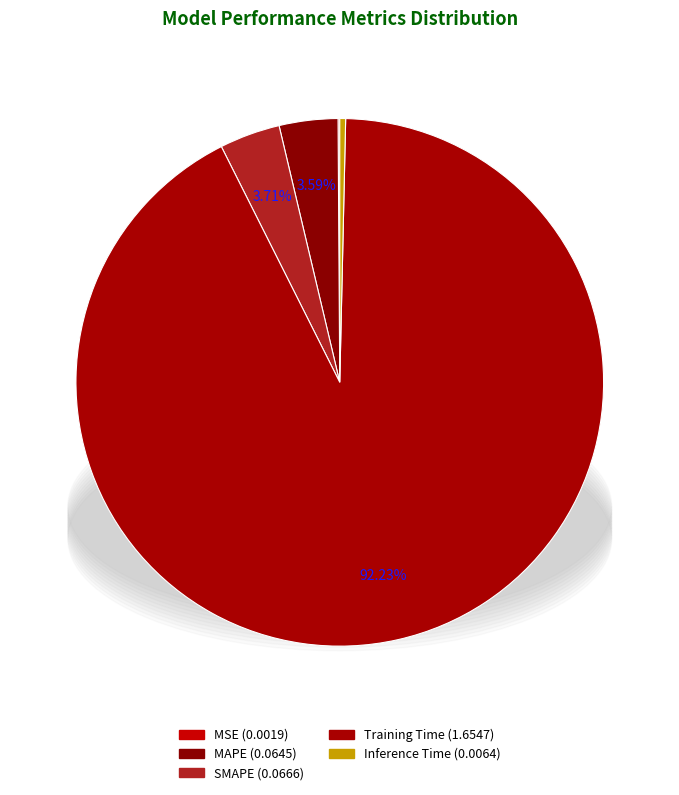

Is it true that SMAPE is 1% of the pie?

False